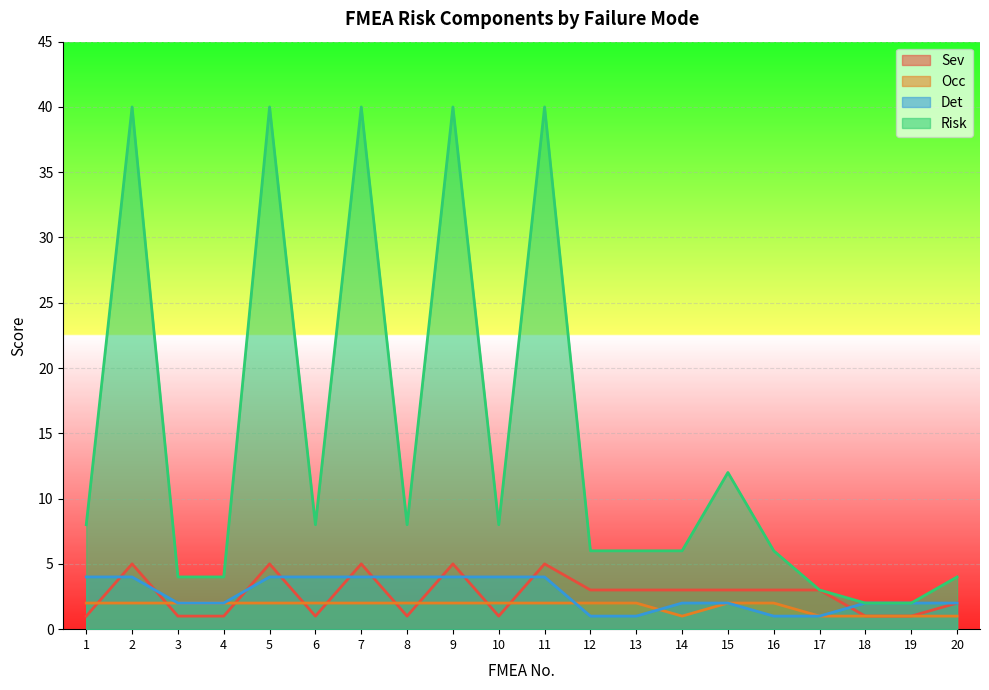

Reading left to right, transcribe all the data shown in this chart.

Sev: 1	5	1	1	5	1	5	1	5	1	5	3	3	3	3	3	3	1	1	2
Occ: 2	2	2	2	2	2	2	2	2	2	2	2	2	1	2	2	1	1	1	1
Det: 4	4	2	2	4	4	4	4	4	4	4	1	1	2	2	1	1	2	2	2
Risk: 8	40	4	4	40	8	40	8	40	8	40	6	6	6	12	6	3	2	2	4